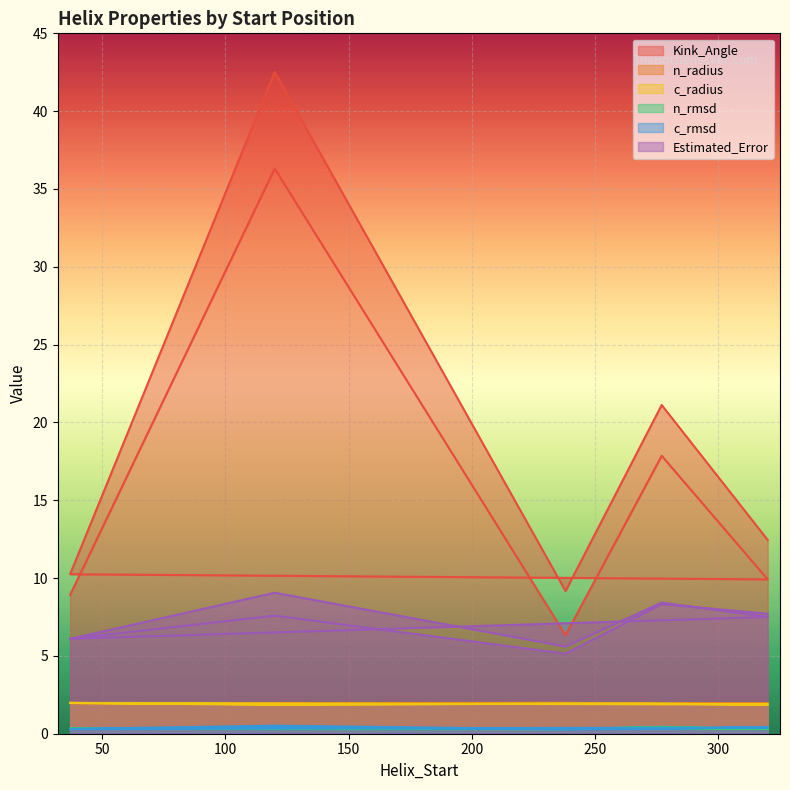

What is the greatest value displayed?

42.5